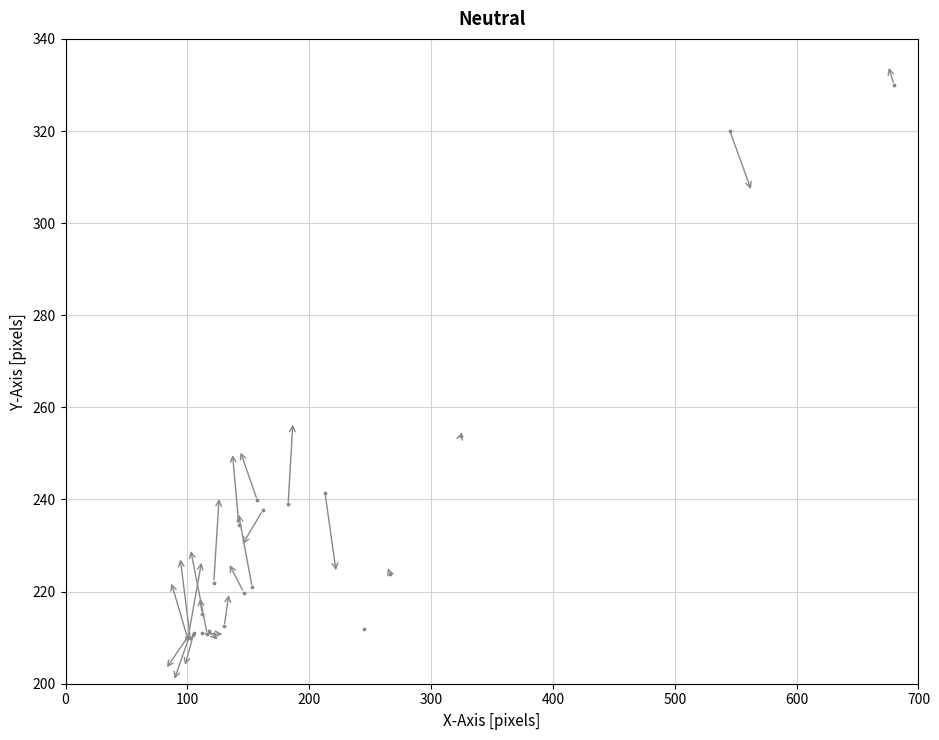

What Y value in the scatter plot is closest to 270?

253.7